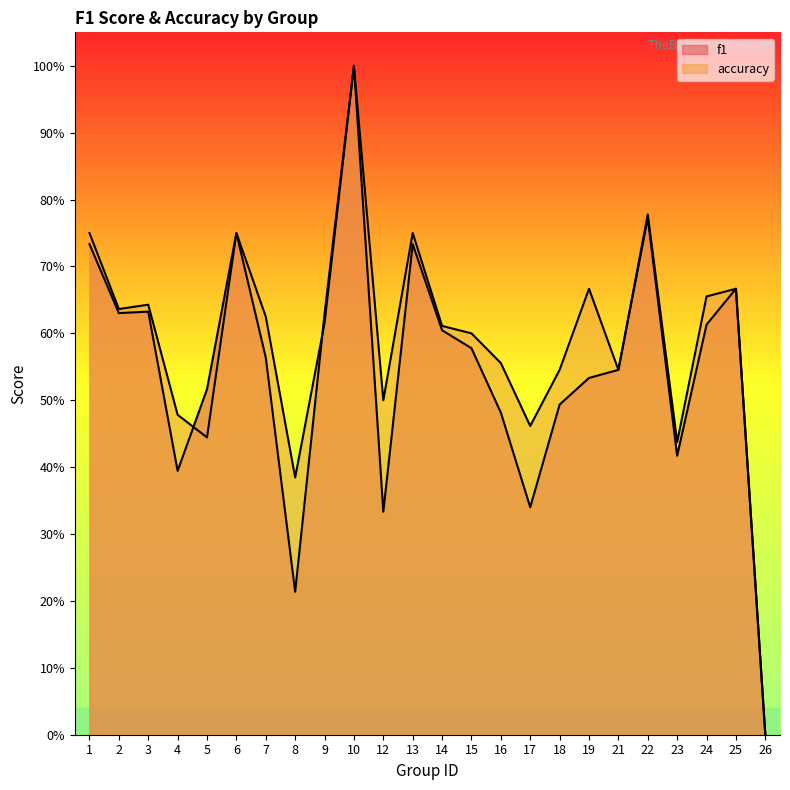

How many data points in accuracy are above 0?

23